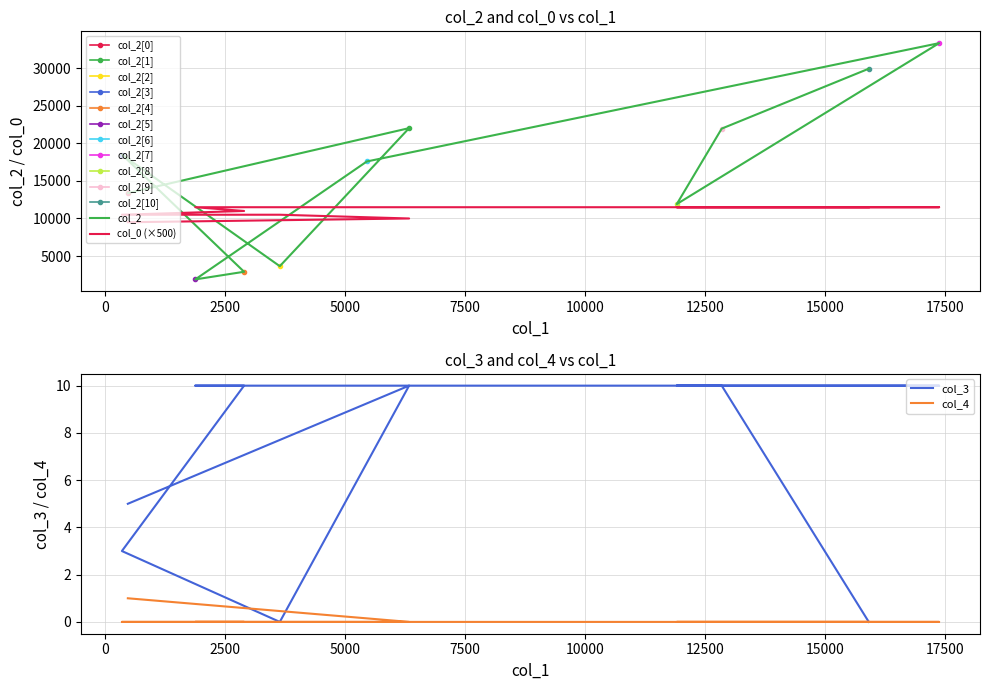

At which category is the sum across all series the highest?

17384